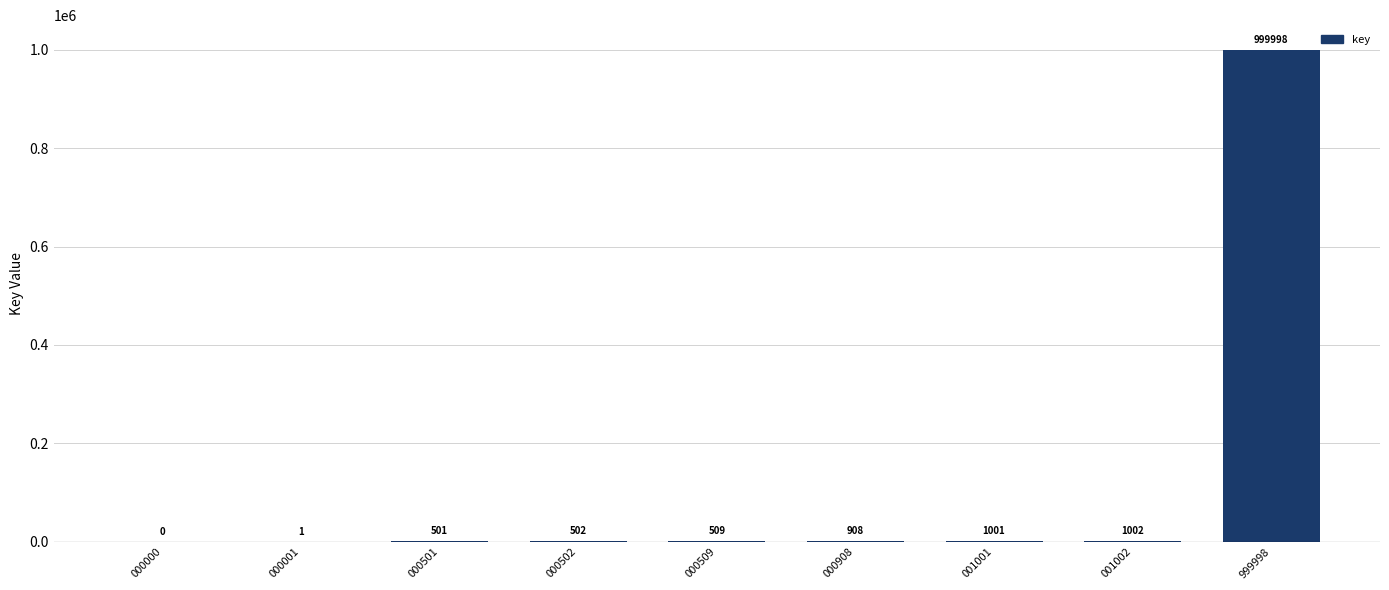

What is the difference between the values at 000908 and 001001?

93